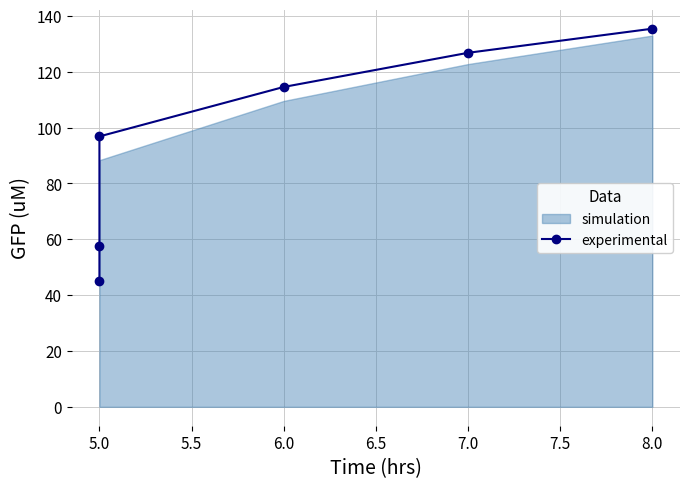

Reading left to right, what are all the values shown in this chart?

45.1	57.7	96.8	114.6	126.8	135.4